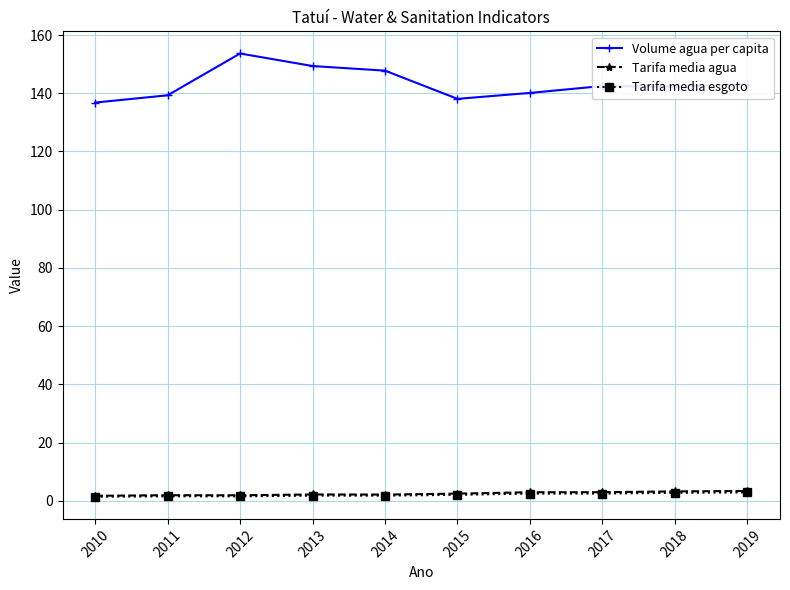

True or false: Tarifa media agua has a value of 1.9 at 2011.

True